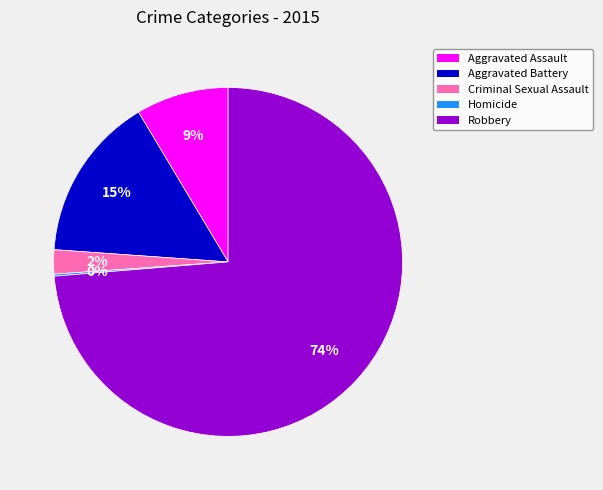

To the nearest percent, what portion does Criminal Sexual Assault represent?

2%